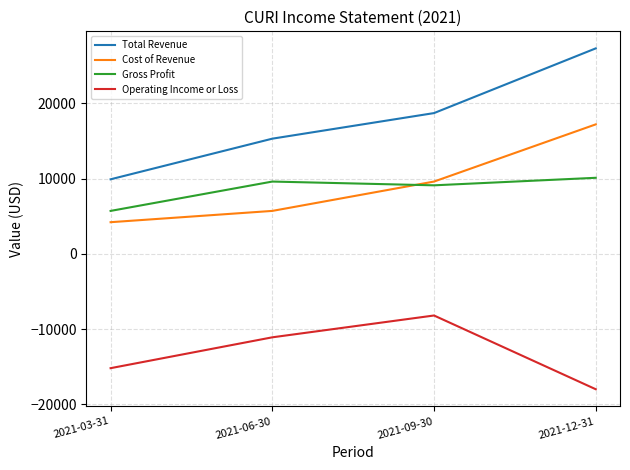

What are all the series names shown in the legend?

Total Revenue, Cost of Revenue, Gross Profit, Operating Income or Loss